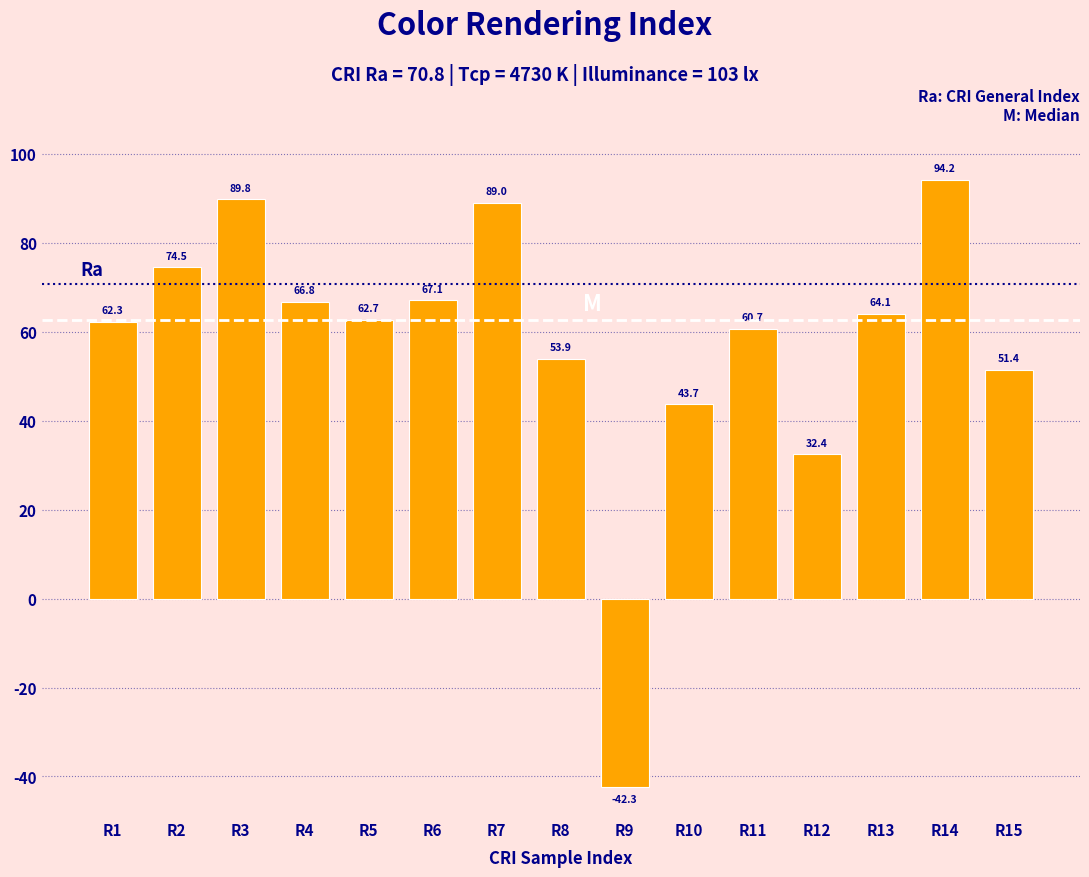

Reading right to left, what are all the values shown in this chart?

51.4	94.2	64.1	32.4	60.7	43.7	-42.3	53.9	89.0	67.1	62.7	66.8	89.8	74.5	62.3